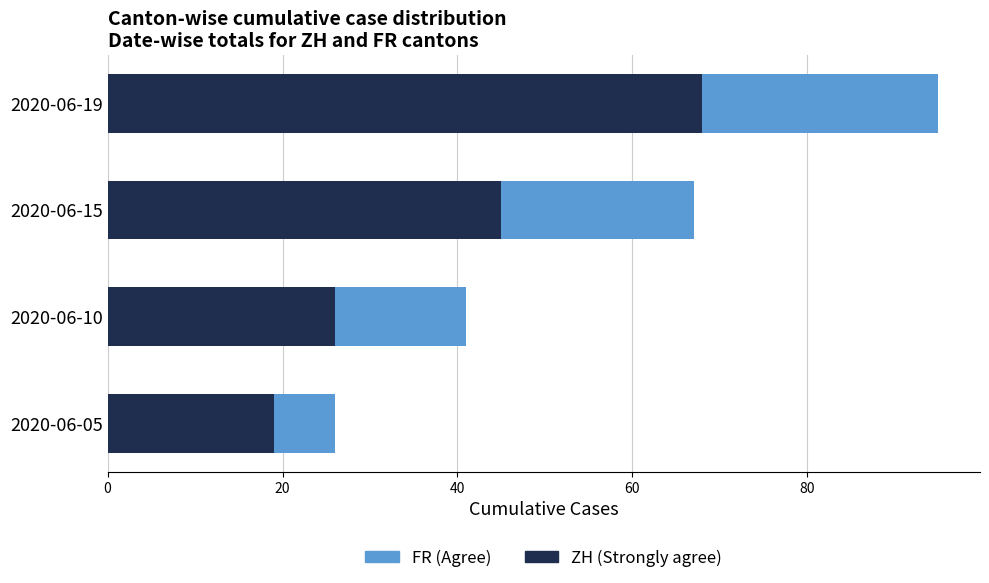

What are all the series names shown in the legend?

FR (Agree), ZH (Strongly agree)